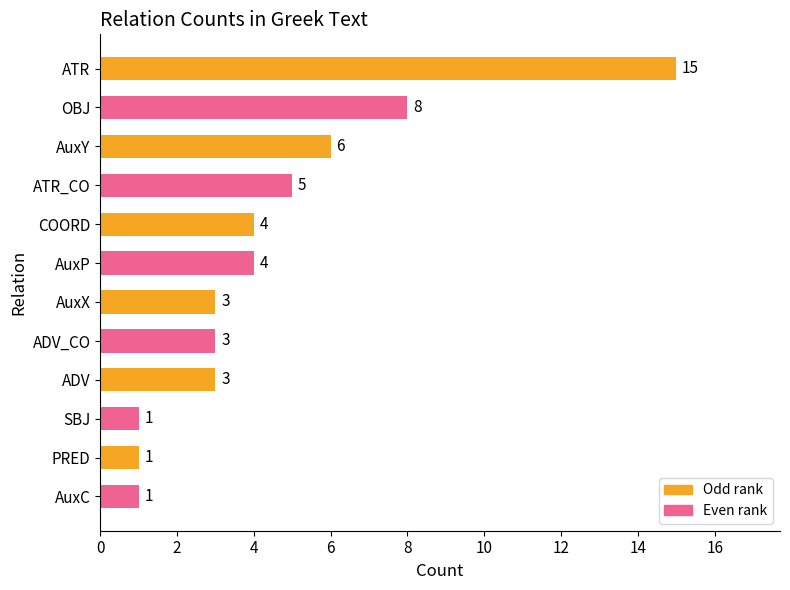

Count the number of data series in this chart.

1